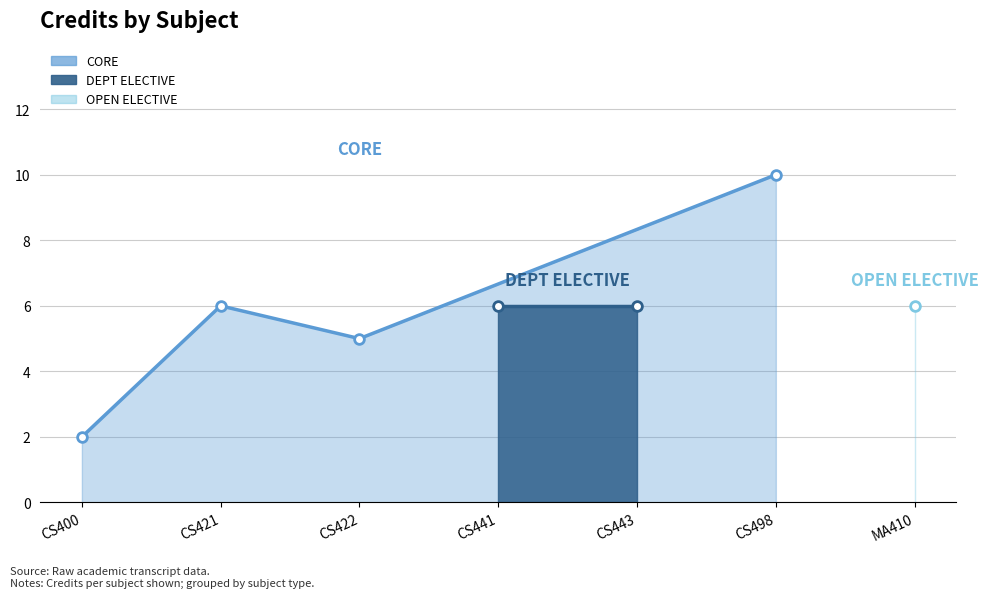

What is the smallest value displayed?

2